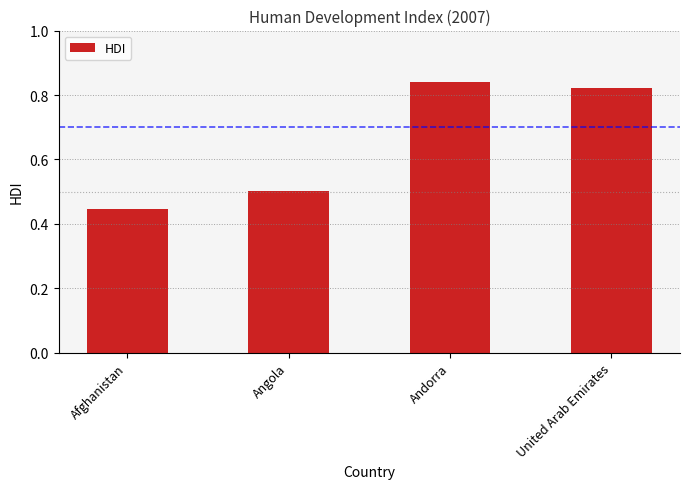

True or false: the data shows 0.7 at Afghanistan.

False